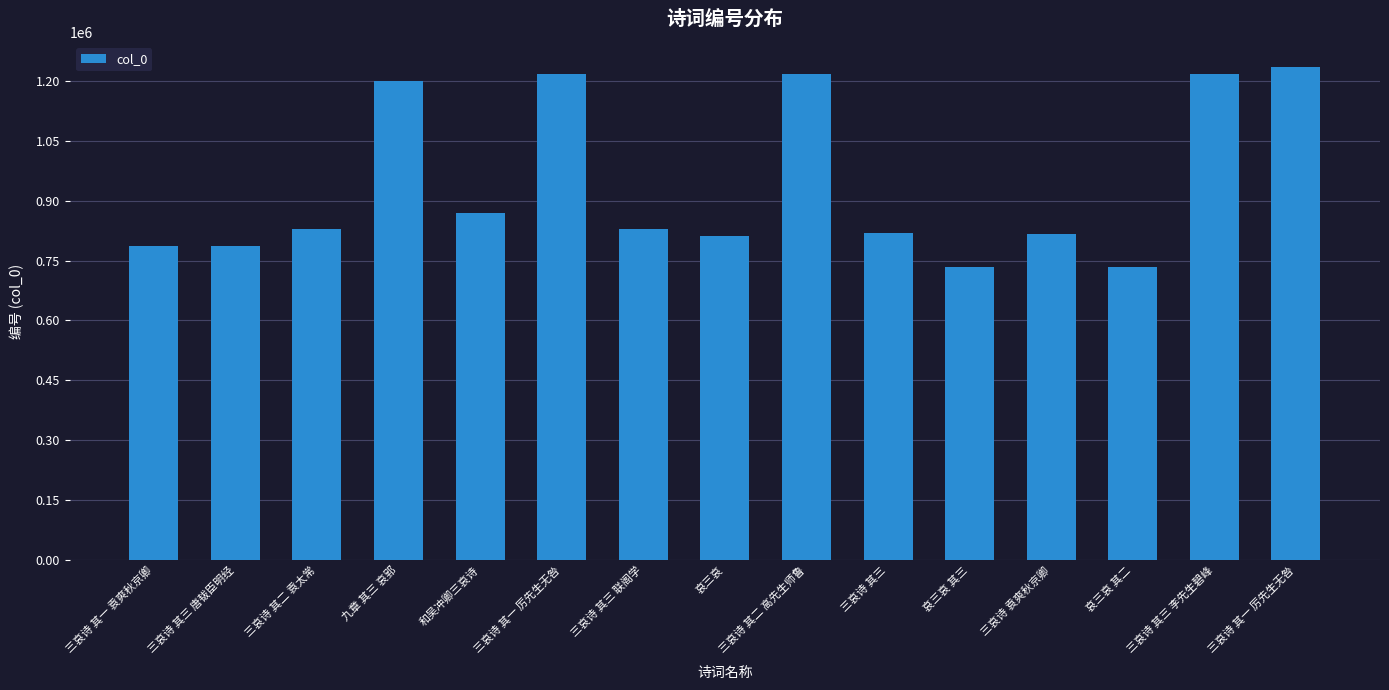

Rank the categories by value from highest to lowest.

三哀诗 其一 厉先生无咎, 三哀诗 其三 李先生碧峰, 三哀诗 其二 高先生师鲁, 三哀诗 其一 厉先生无咎, 九章 其三 哀郢, 和吴冲卿三哀诗, 三哀诗 其三 联阁学, 三哀诗 其二 袁太常, 三哀诗 其三, 三哀诗 袁爽秋京卿, 哀三哀, 三哀诗 其三 唐韨臣明经, 三哀诗 其一 袁爽秋京卿, 哀三哀 其三, 哀三哀 其二